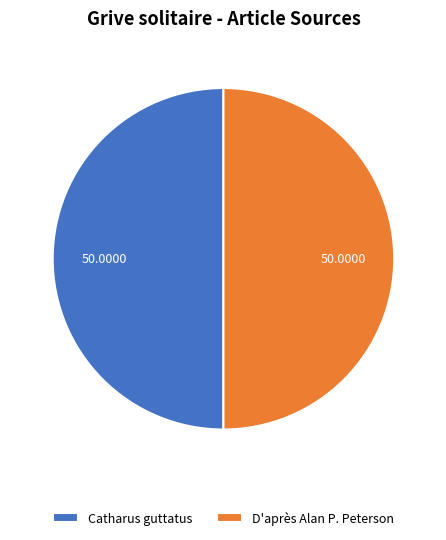

How many slices are in this pie chart?

2